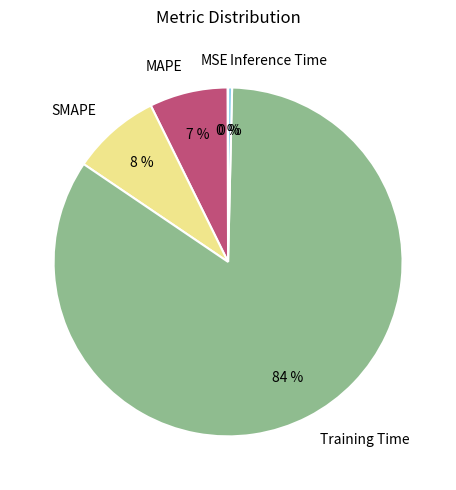

To the nearest percent, what is the combined percentage of SMAPE and MAPE?

15%